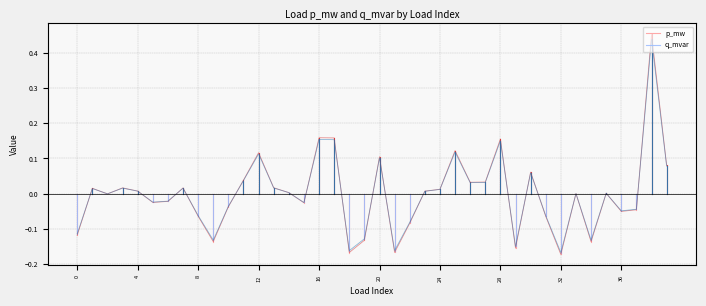

At 0, list the series in order from largest to smallest.

p_mw, q_mvar